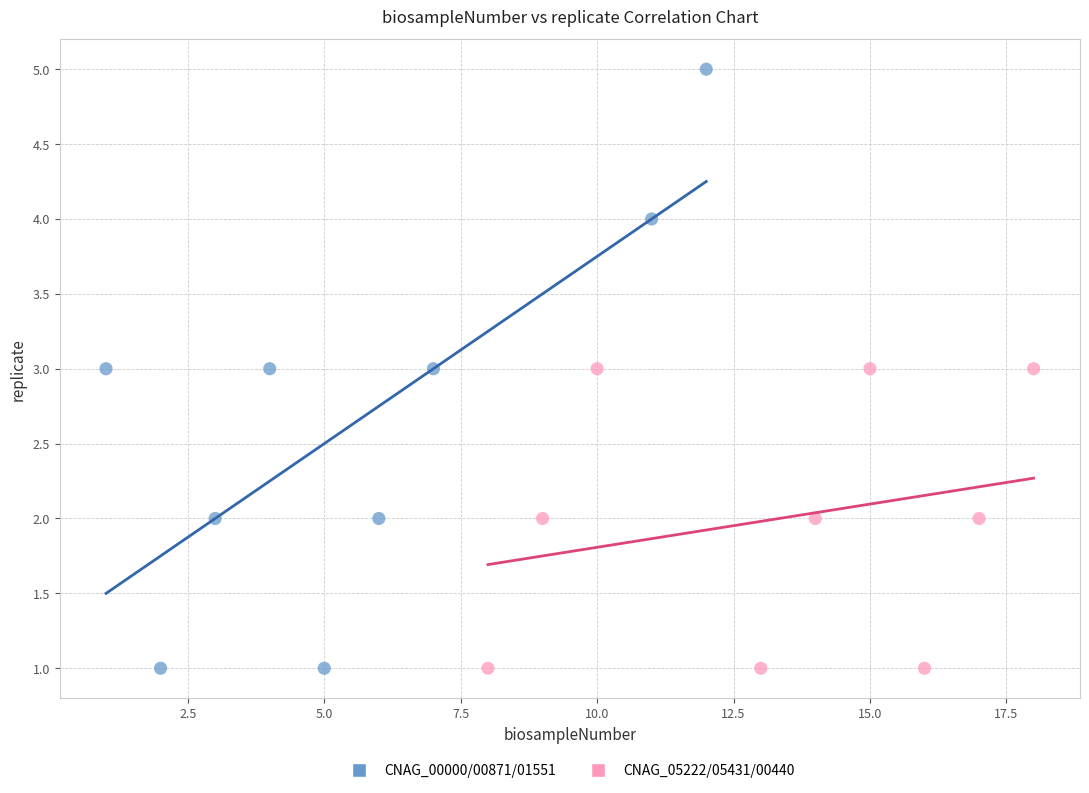

Which series contains the highest Y value?

CNAG_00000/00871/01551